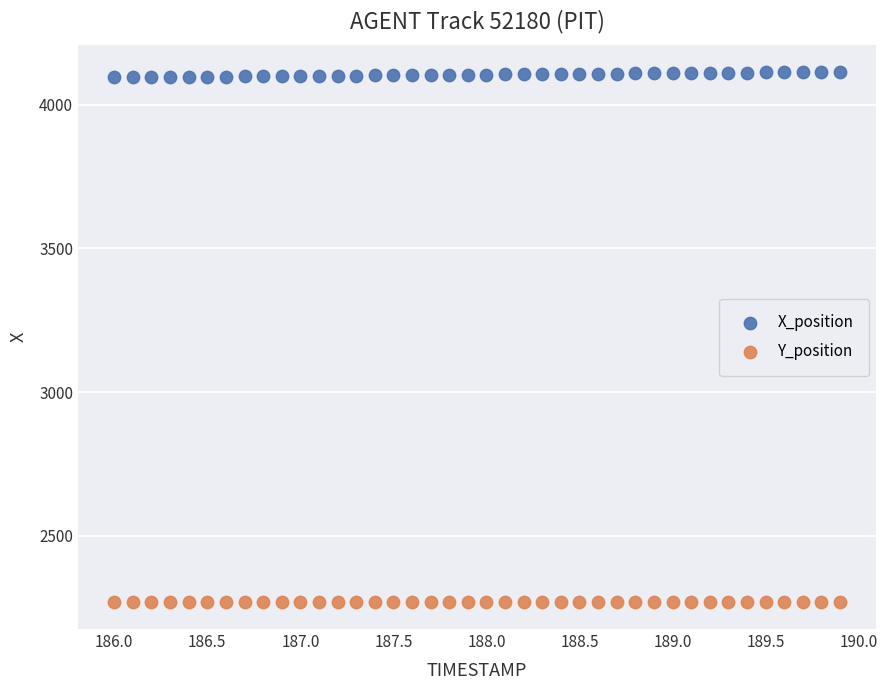

Across all data points, what is the range of X values (max minus min)?

3.9